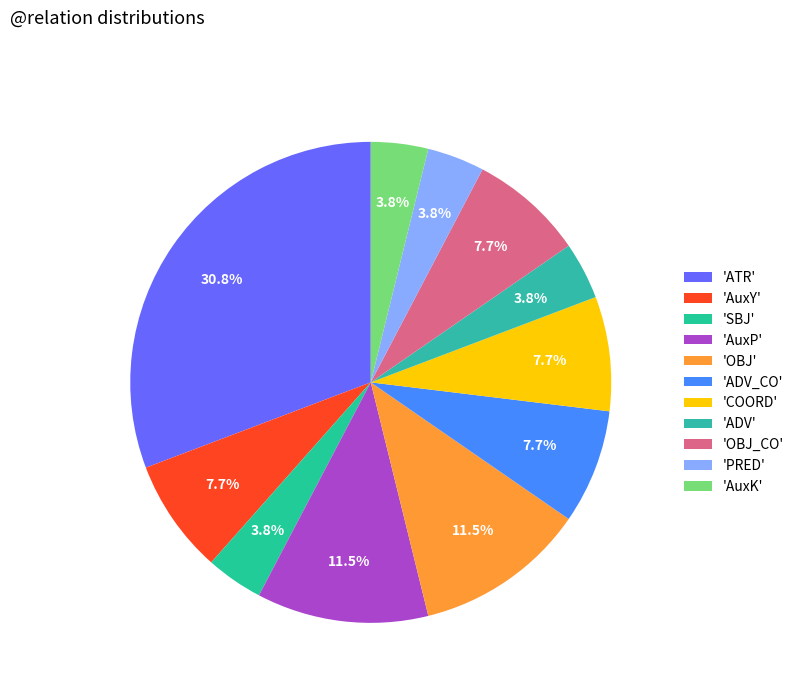

How many segments does this pie chart have?

11